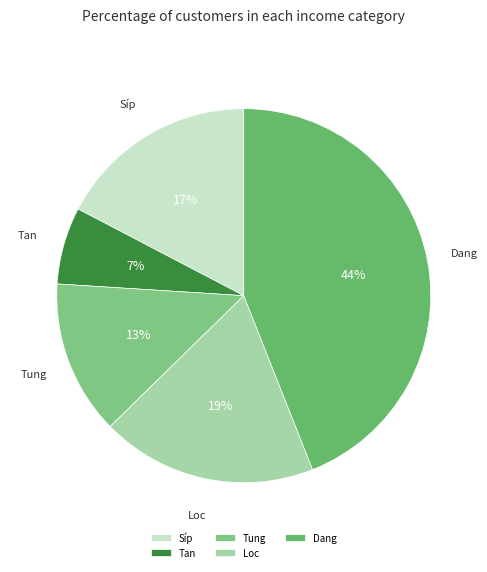

Which category has the smallest portion of the pie?

Tan